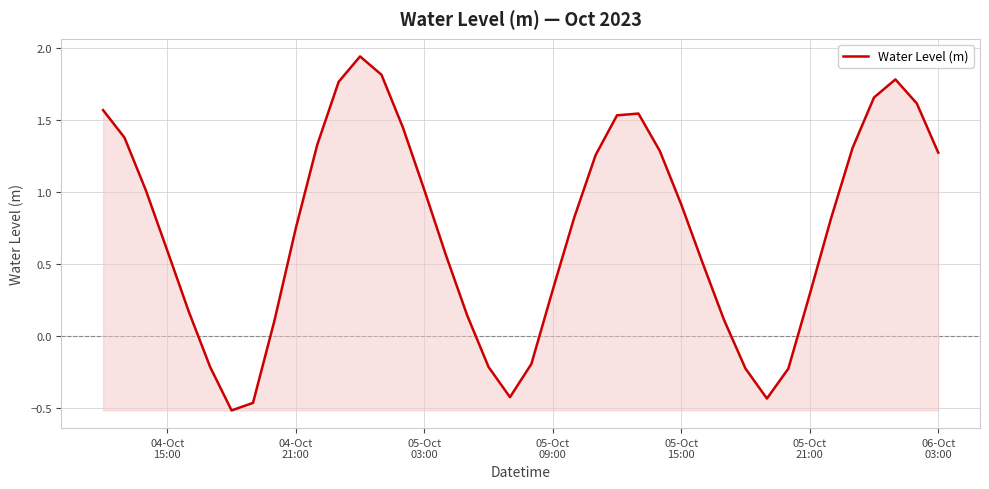

What is the difference between the maximum and minimum values?

2.5